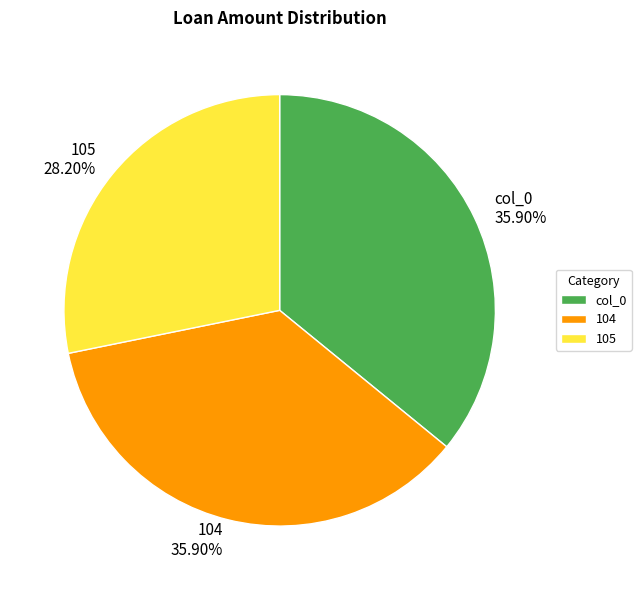

Between col_0 35.90% and 105 28.20%, which is larger?

col_0 35.90%